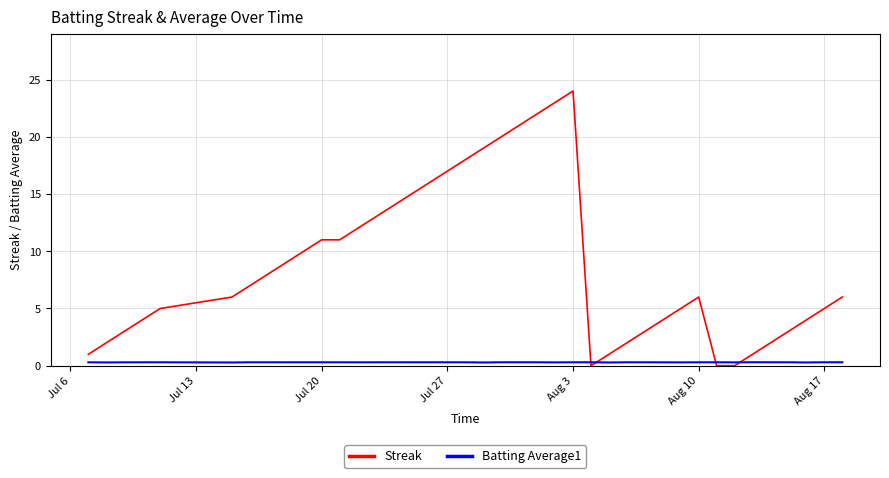

List the series in order of their overall mean, lowest first.

Batting Average1, Streak